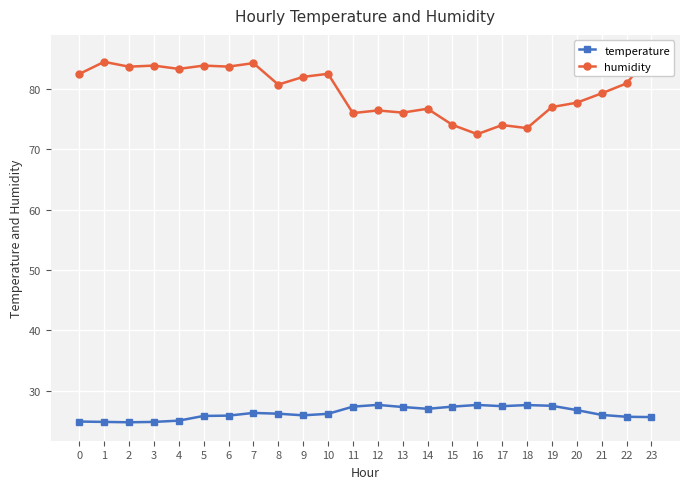

What is the highest value of the humidity series?

85.9